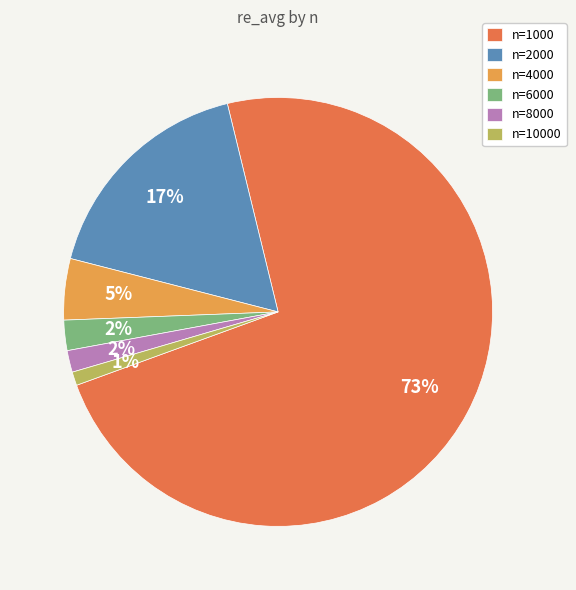

To the nearest percent, what portion does n=6000 represent?

2%